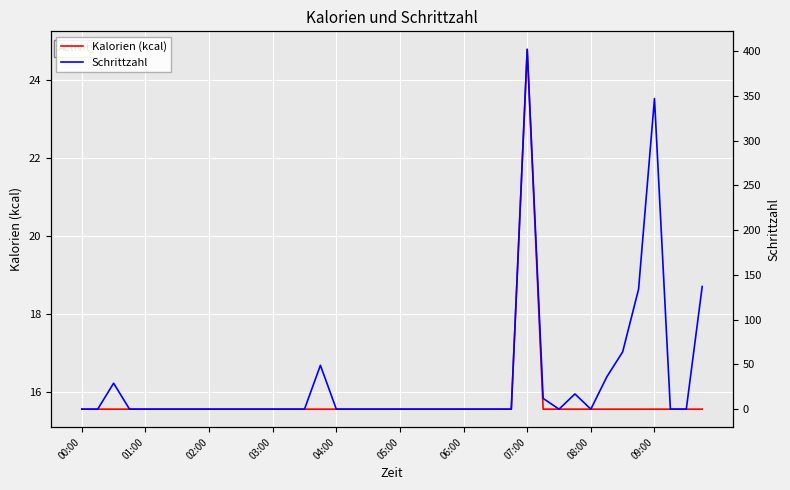

Reading right to left, list all the values displayed in this chart.

Kalorien (kcal): 15.6	15.6	15.6	15.6	15.6	15.6	15.6	15.6	15.6	15.6	15.6	24.8	15.6	15.6	15.6	15.6	15.6	15.6	15.6	15.6	15.6	15.6	15.6	15.6	15.6	15.6	15.6	15.6	15.6	15.6	15.6	15.6	15.6	15.6	15.6	15.6	15.6	15.6	15.6	15.6
Schrittzahl: 137.0	0.0	0.0	347.0	134.0	64.0	36.0	0.0	17.0	0.0	12.0	402.0	0.0	0.0	0.0	0.0	0.0	0.0	0.0	0.0	0.0	0.0	0.0	0.0	49.0	0.0	0.0	0.0	0.0	0.0	0.0	0.0	0.0	0.0	0.0	0.0	0.0	29.0	0.0	0.0